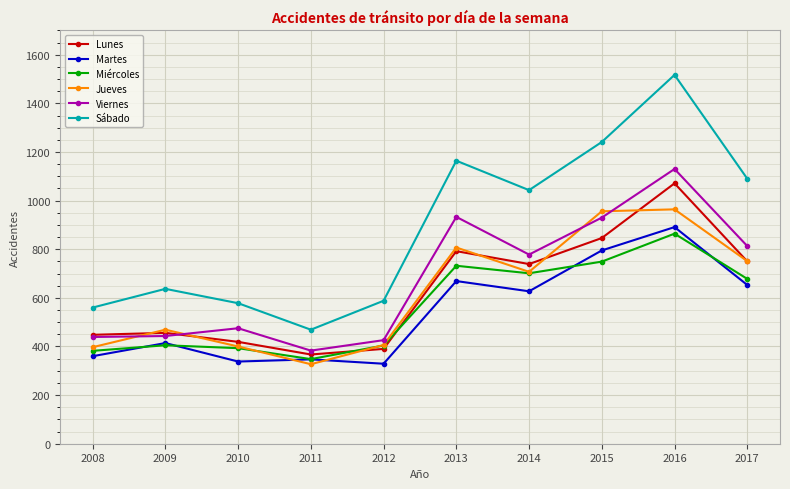

Which series has the largest range (max minus min)?

Sábado